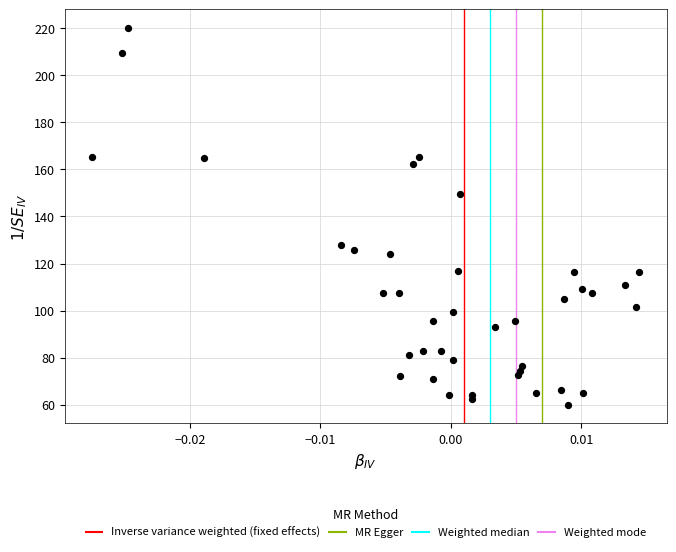

What Y value in the scatter plot is closest to 140?

149.4